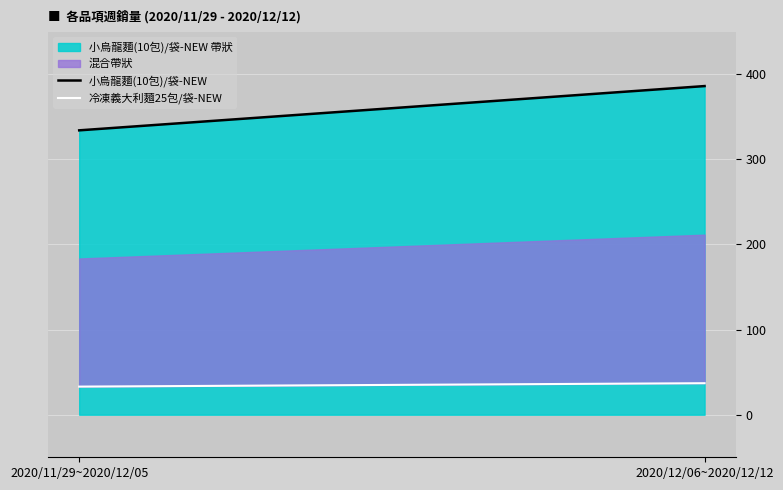

Reading right to left, transcribe all the data shown in this chart.

小烏龍麵(10包)/袋-NEW: 386	334
冷凍義大利麵25包/袋-NEW: 37	33